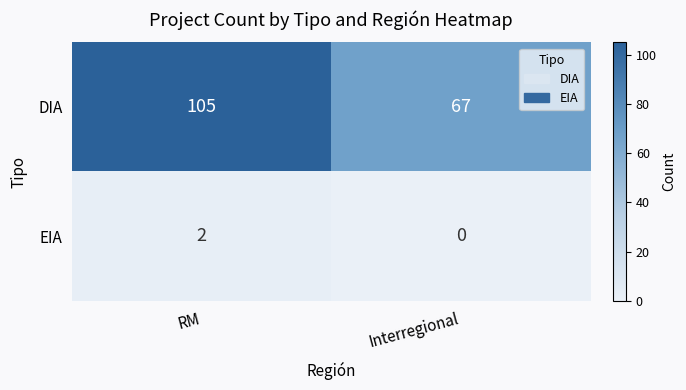

Which series has the largest total across all categories?

DIA